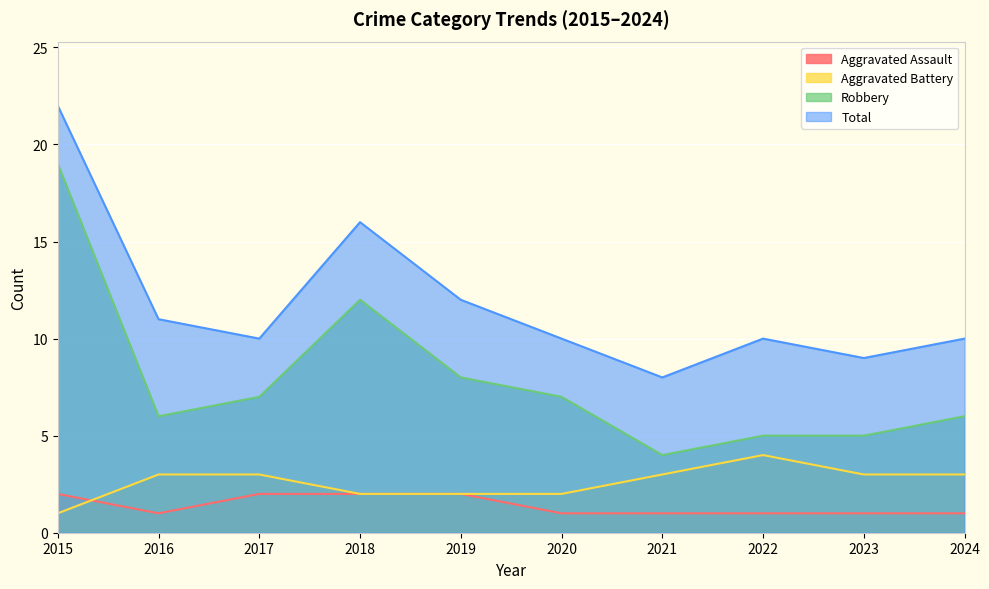

Reading right to left, transcribe all the data shown in this chart.

Aggravated Assault: 2024=1	2023=1	2022=1	2021=1	2020=1	2019=2	2018=2	2017=2	2016=1	2015=2
Aggravated Battery: 2024=3	2023=3	2022=4	2021=3	2020=2	2019=2	2018=2	2017=3	2016=3	2015=1
Robbery: 2024=6	2023=5	2022=5	2021=4	2020=7	2019=8	2018=12	2017=7	2016=6	2015=19
Total: 2024=10	2023=9	2022=10	2021=8	2020=10	2019=12	2018=16	2017=10	2016=11	2015=22